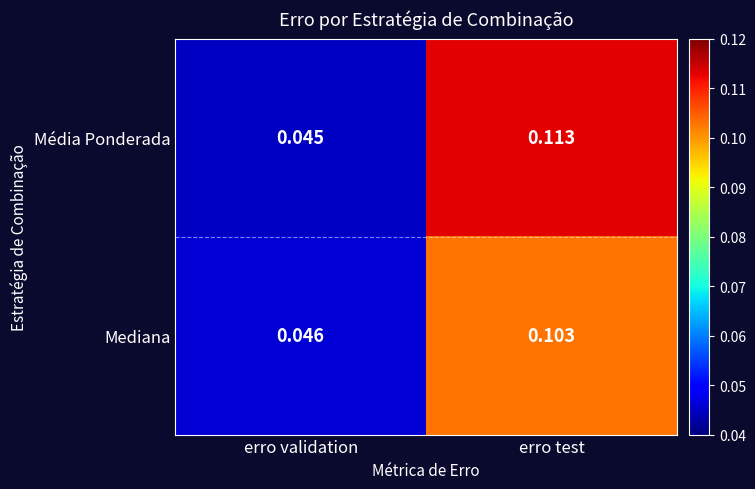

List the series in order of their peak value, lowest first.

Mediana, Média Ponderada